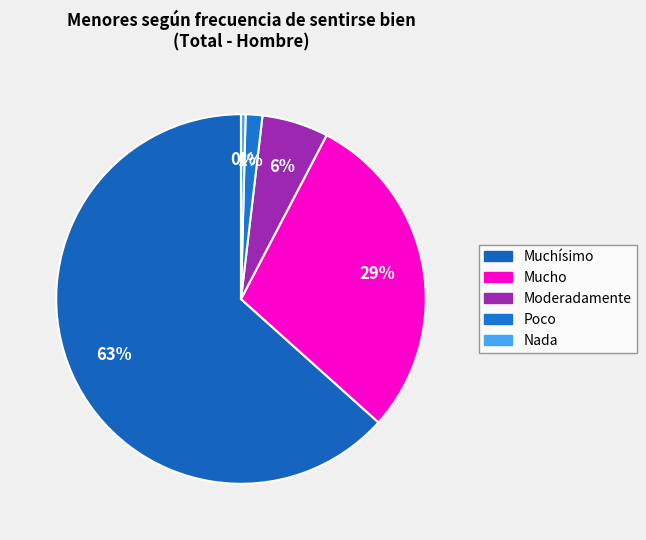

What is the ratio of the value at Muchísimo to the value at Moderadamente?

10.9